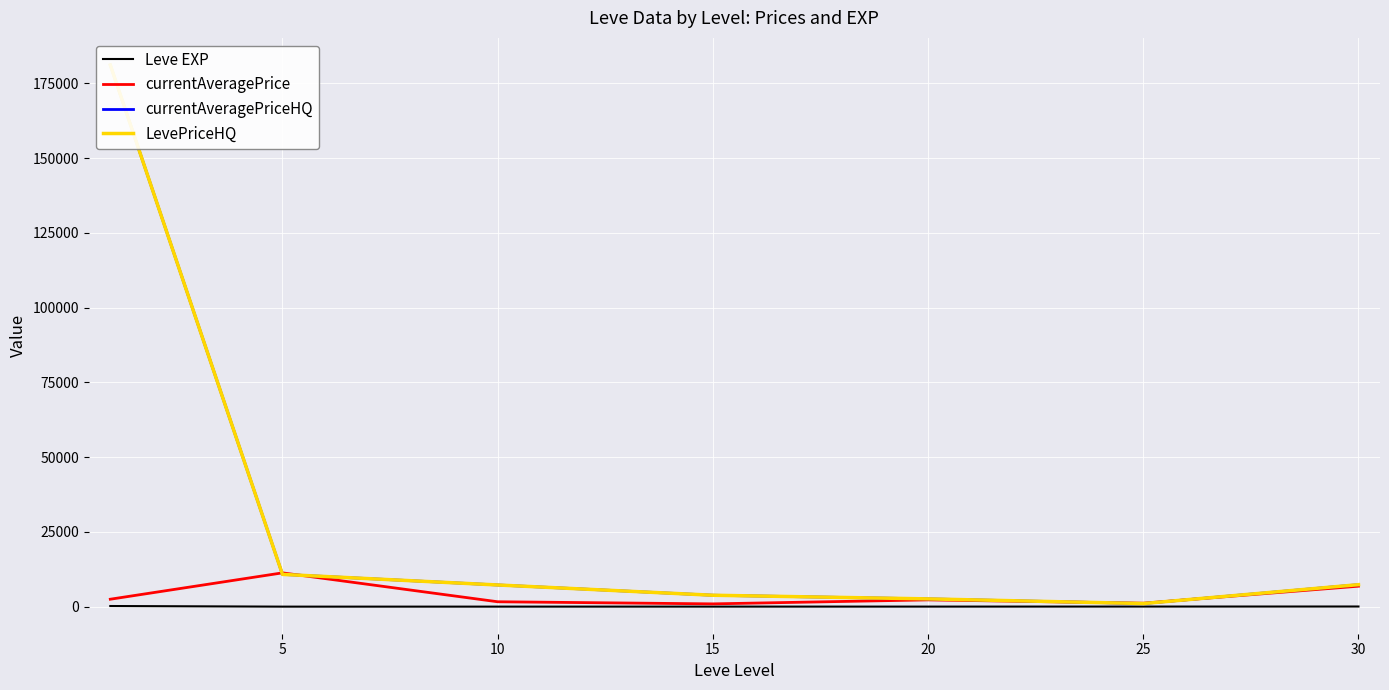

Rank the series by their maximum value, from lowest to highest.

Leve EXP, currentAveragePrice, currentAveragePriceHQ, LevePriceHQ